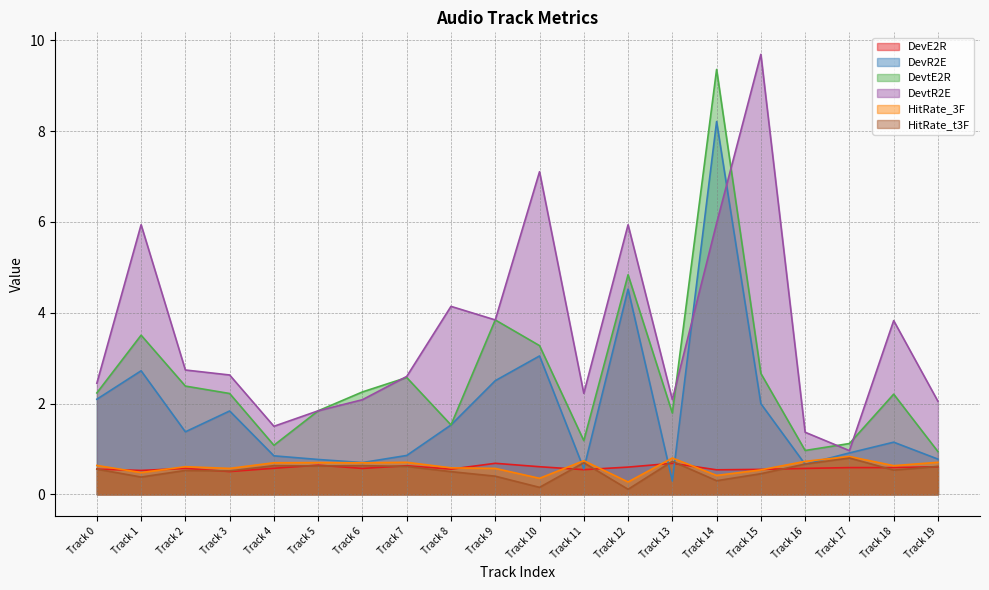

What value does the DevE2R series have at Track 17?

0.6